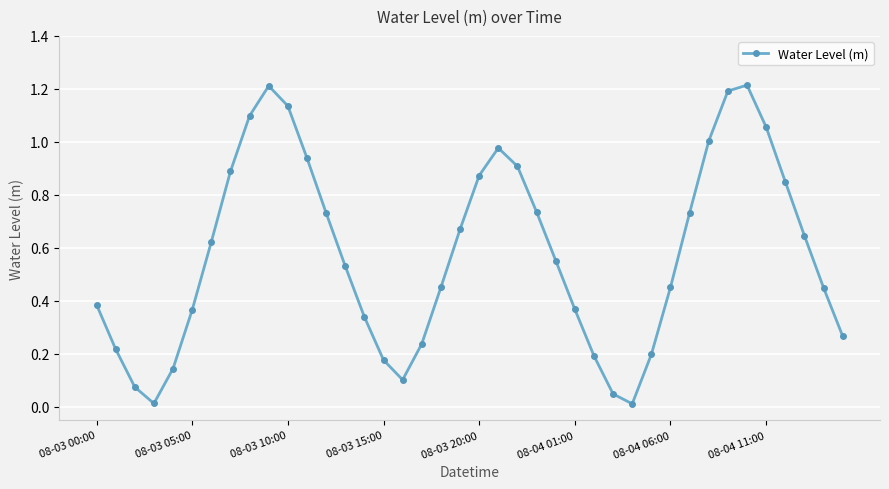

What is the greatest value displayed?

1.2